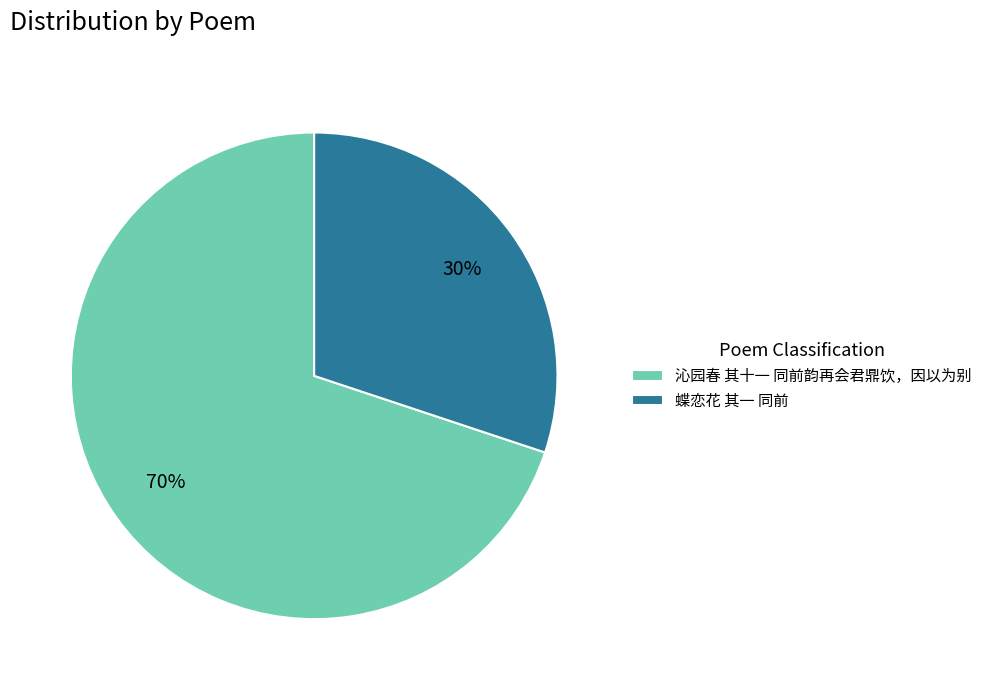

Which has a higher value, 蝶恋花 其一 同前 or 沁园春 其十一 同前韵再会君鼎饮，因以为别?

沁园春 其十一 同前韵再会君鼎饮，因以为别